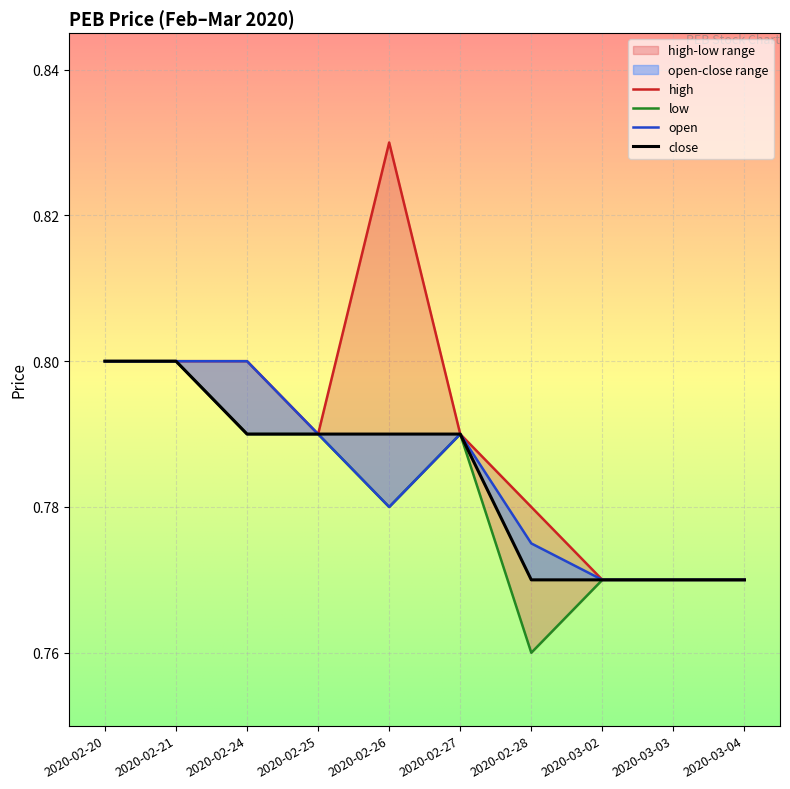

True or false: close and high intersect in this chart.

False